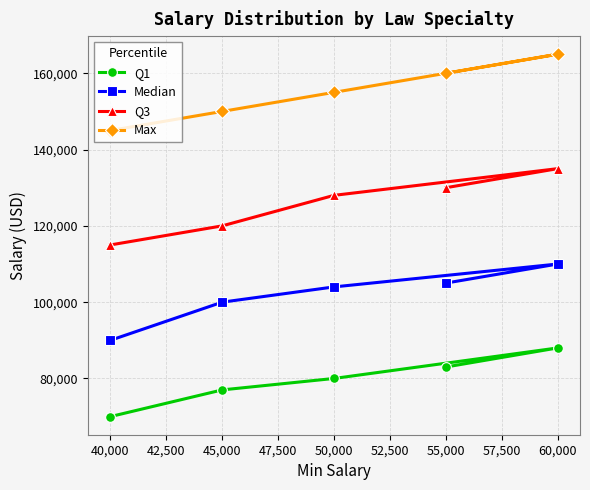

What is the label of the 1st point from the left?

40,000